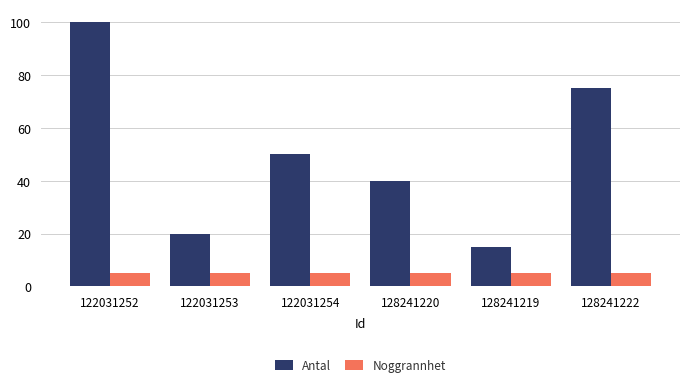

Reading right to left, transcribe all the data shown in this chart.

Antal: 128241222=75	128241219=15	128241220=40	122031254=50	122031253=20	122031252=100
Noggrannhet: 128241222=5	128241219=5	128241220=5	122031254=5	122031253=5	122031252=5